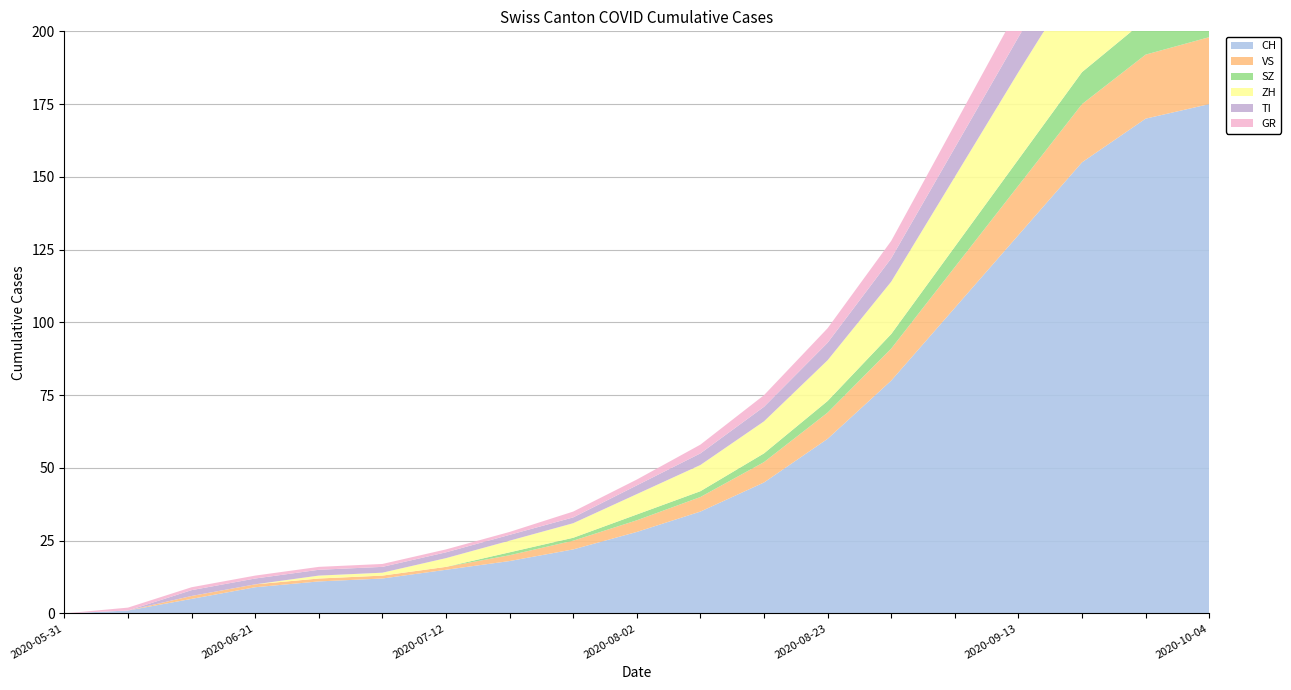

Reading left to right, transcribe all the data shown in this chart.

CH: 0	1	5	9	11	12	15	18	22	28	35	45	60	80	105	130	155	170	175
VS: 0	0	1	1	1	1	1	2	3	4	5	7	9	11	14	17	20	22	23
SZ: 0	0	0	0	0	0	0	1	1	2	2	3	4	5	7	9	11	12	13
ZH: 0	0	0	0	1	1	3	4	5	7	9	11	14	18	24	30	35	38	40
TI: 0	0	2	2	2	2	2	2	2	3	4	5	6	8	10	12	14	16	17
GR: 0	1	1	1	1	1	1	1	2	2	3	4	5	6	8	10	12	13	14